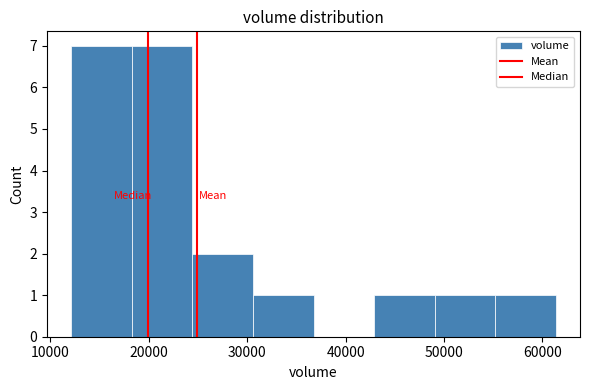

Reading left to right, list every bar in this chart as the range it spans on the x-axis followed by its height. Neither the bar edges nor the heights are printed on the chart, so give them approximately, as read against the axes.

12000 to 18000: 7
18000 to 24000: 7
24000 to 31000: 2
31000 to 37000: 1
37000 to 43000: 0
43000 to 49000: 1
49000 to 55000: 1
55000 to 61000: 1